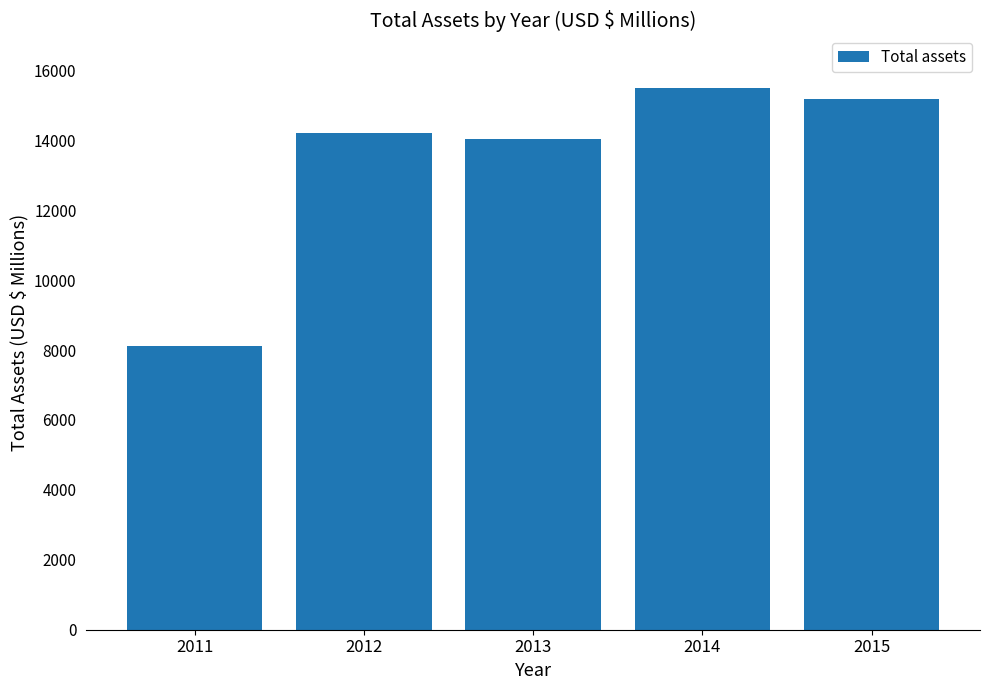

Reading left to right, transcribe all the data shown in this chart.

2011=8118	2012=14206	2013=14036	2014=15499	2015=15181